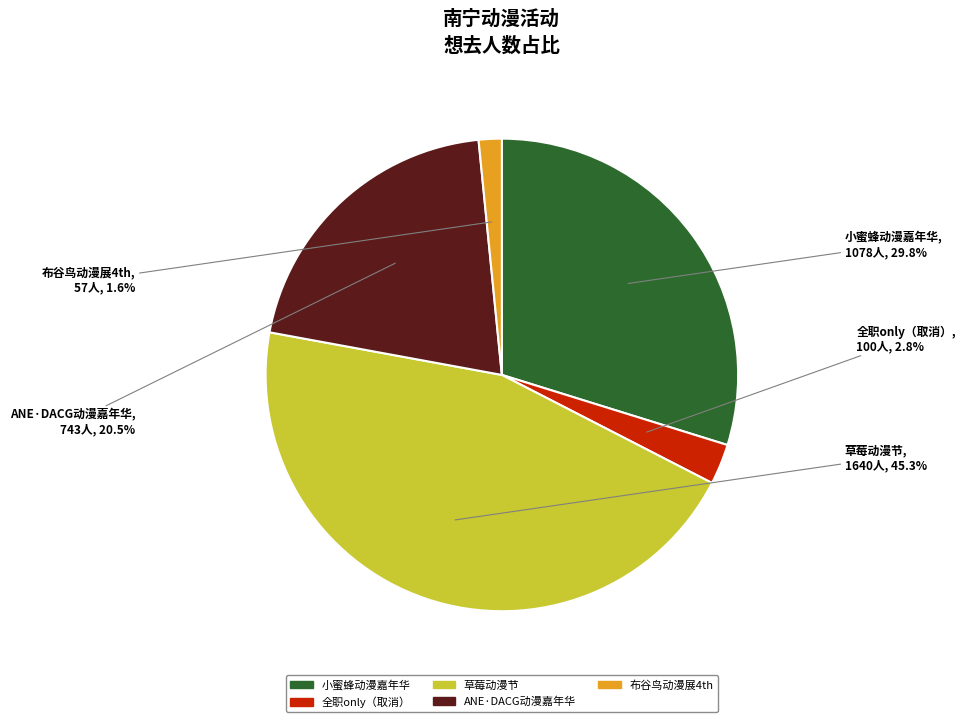

Is there any slice that represents more than half of the pie?

No